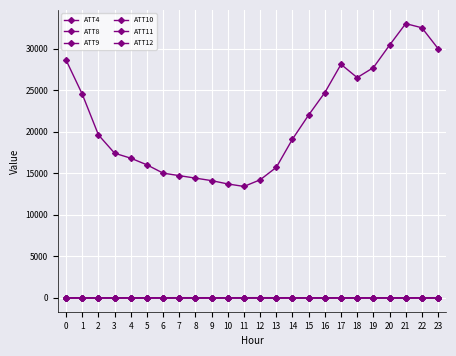

Does the chart have visible grid lines?

Yes